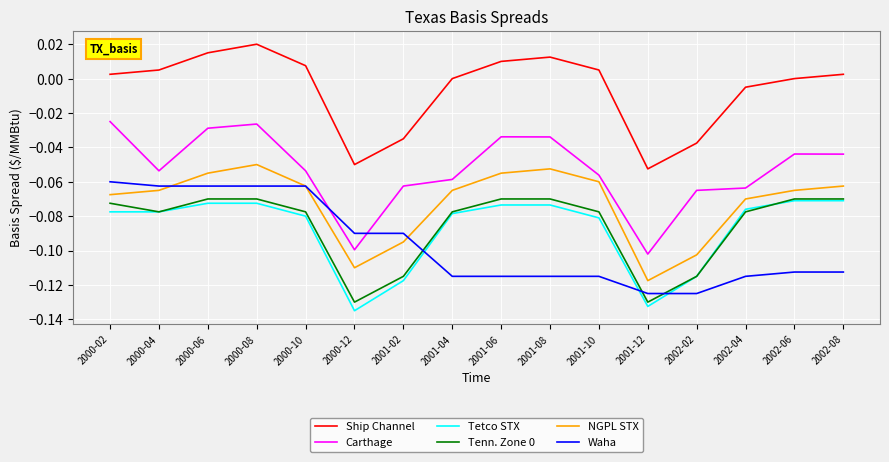

True or false: Tetco STX and Carthage cross at least once.

False